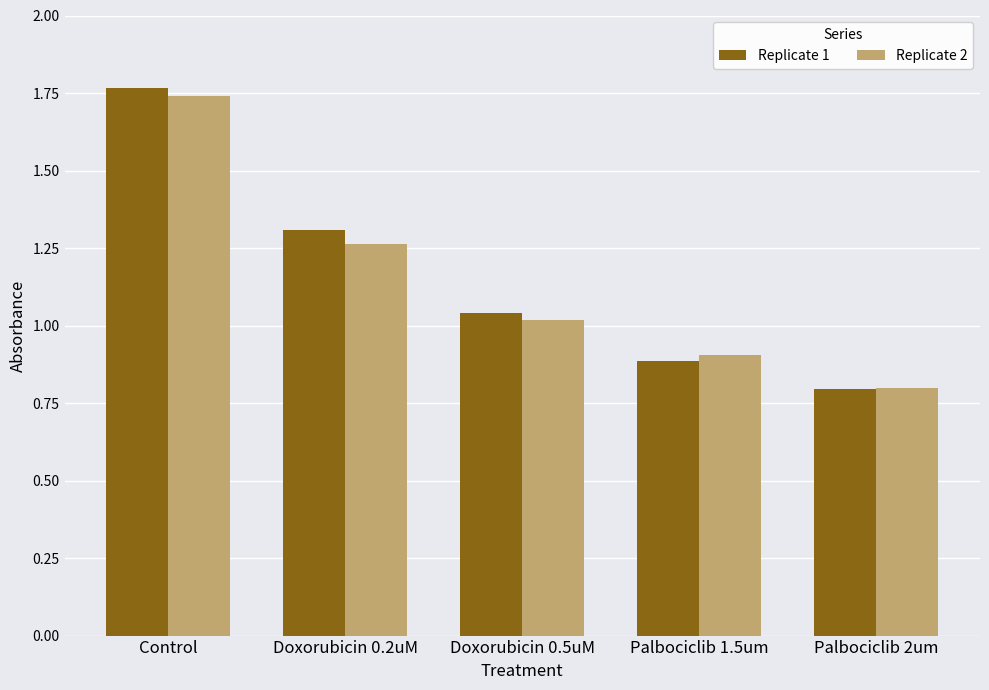

At which category is the sum across all series the highest?

Control